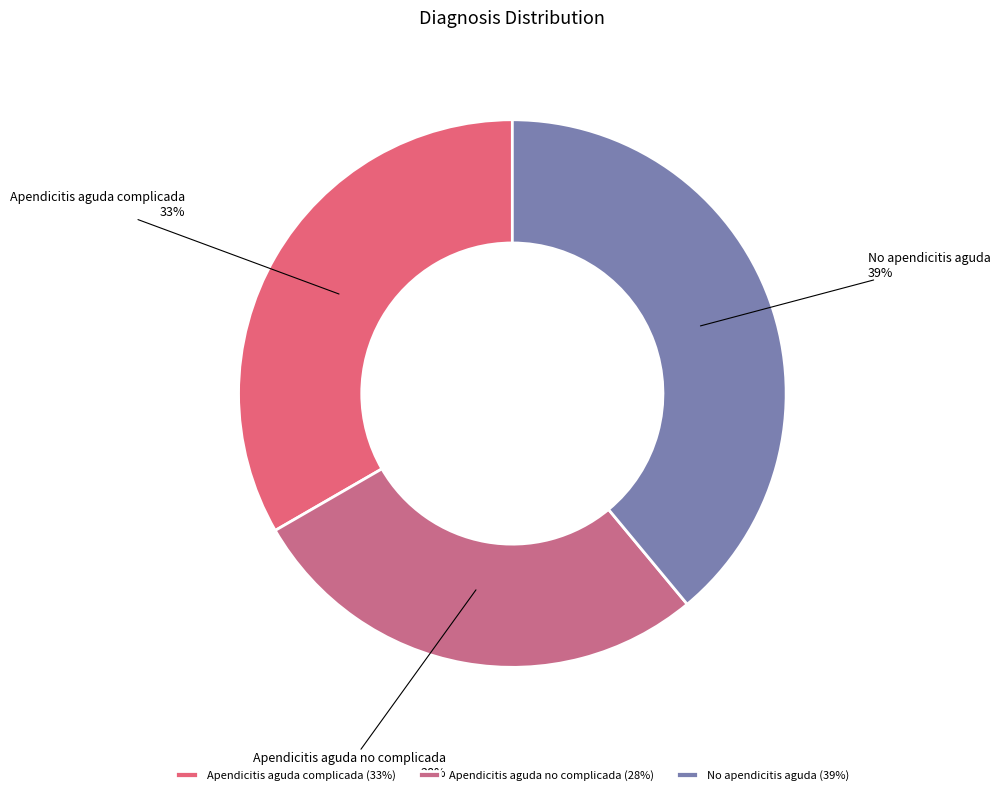

To the nearest percent, what is the combined percentage of Apendicitis aguda complicada and Apendicitis aguda no complicada?

61%